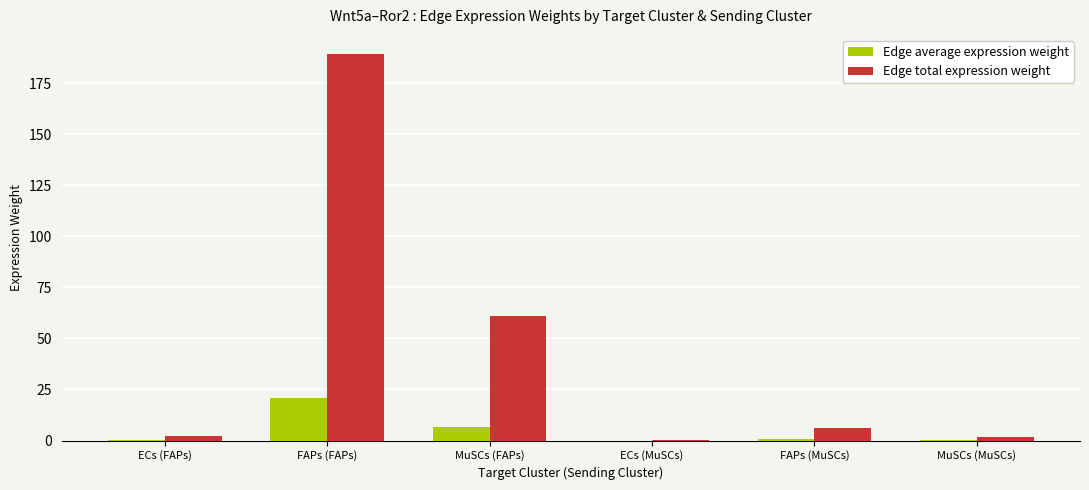

At which label is Edge total expression weight closest to 94?

MuSCs (FAPs)